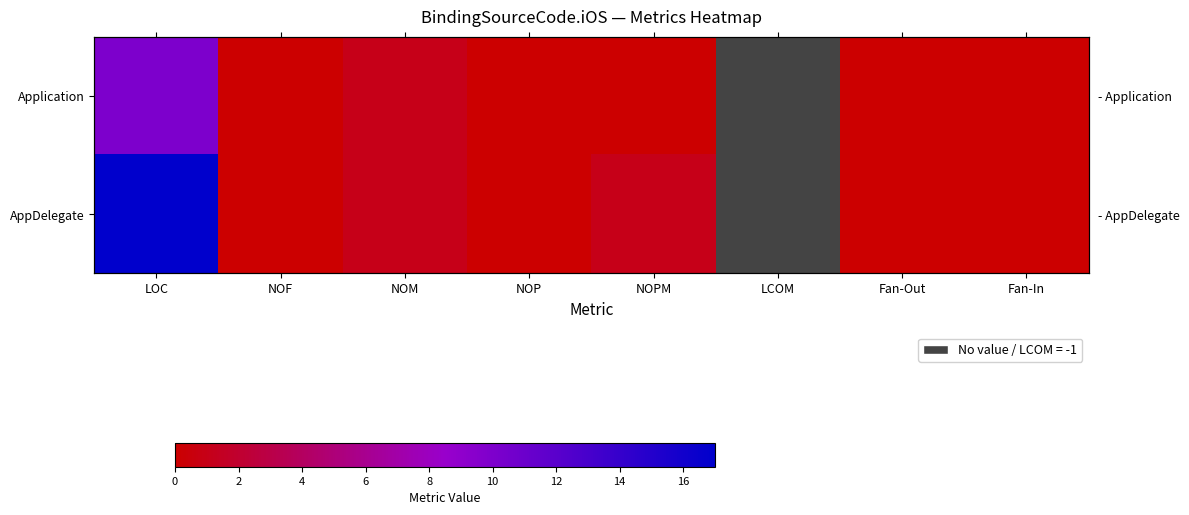

Which series has the largest range (max minus min)?

AppDelegate